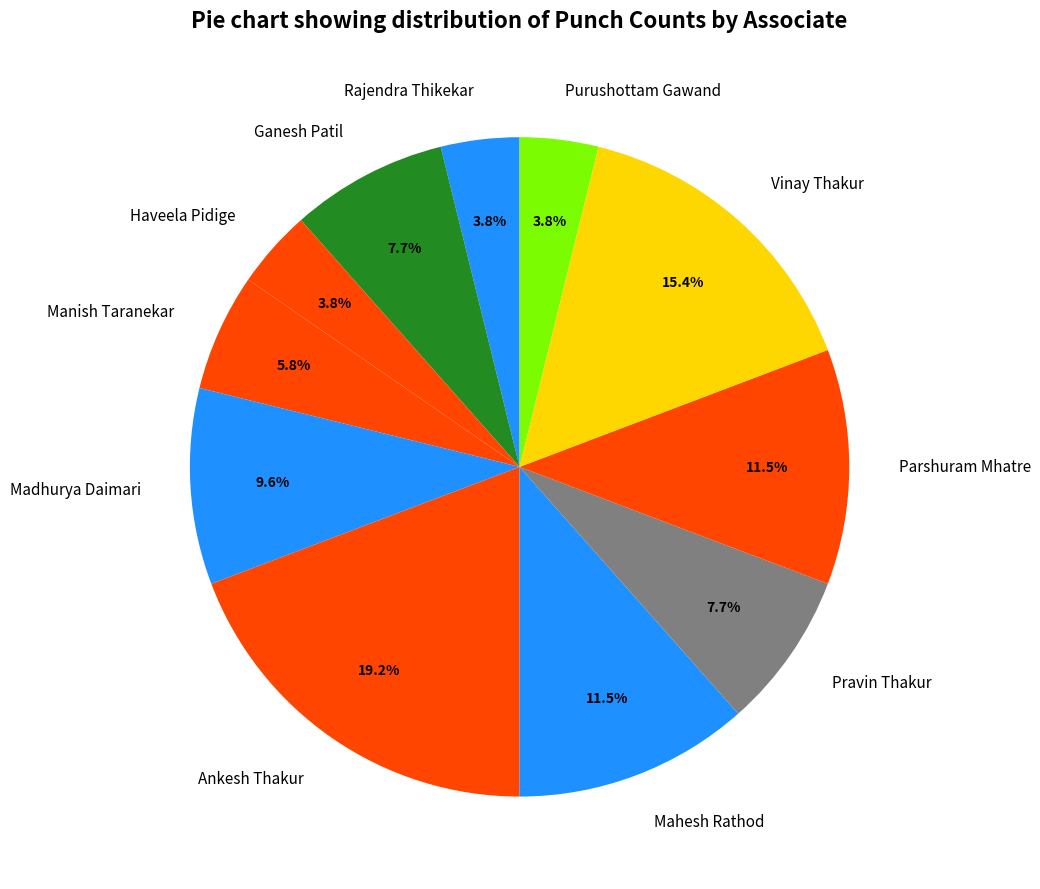

Combined, what portion of the pie is Pravin Thakur and Manish Taranekar?

13.5%